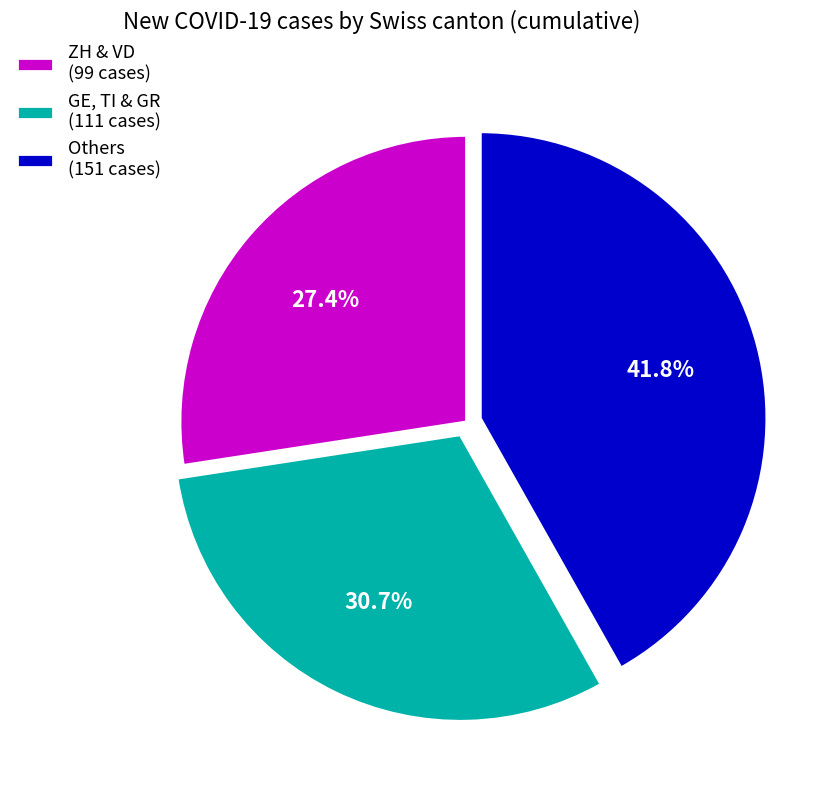

Which slice is the smallest?

ZH & VD (99 cases)